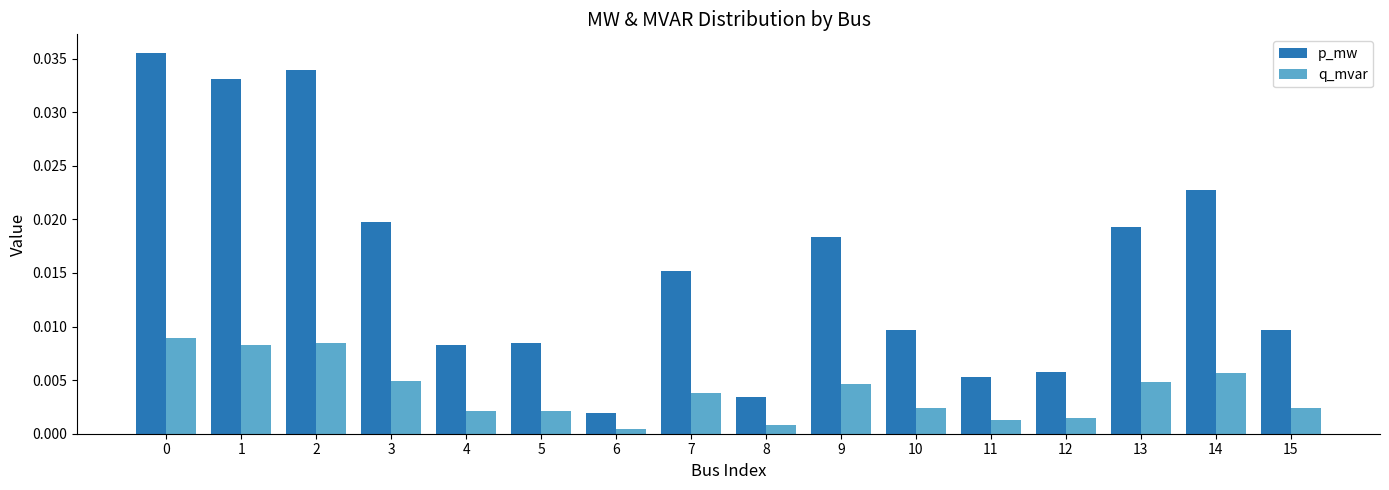

At how many categories does at least one series exceed 0?

16